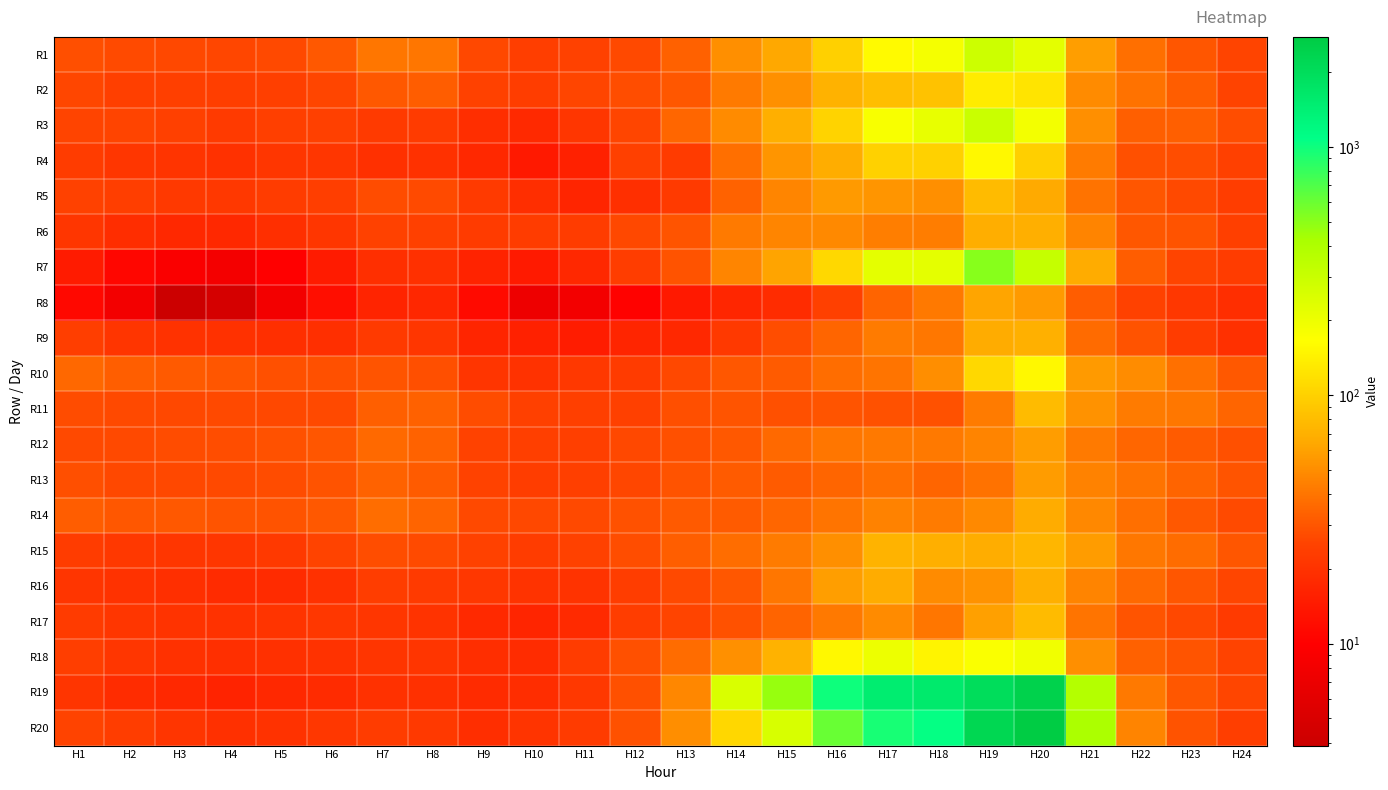

Count the number of data series in this chart.

20